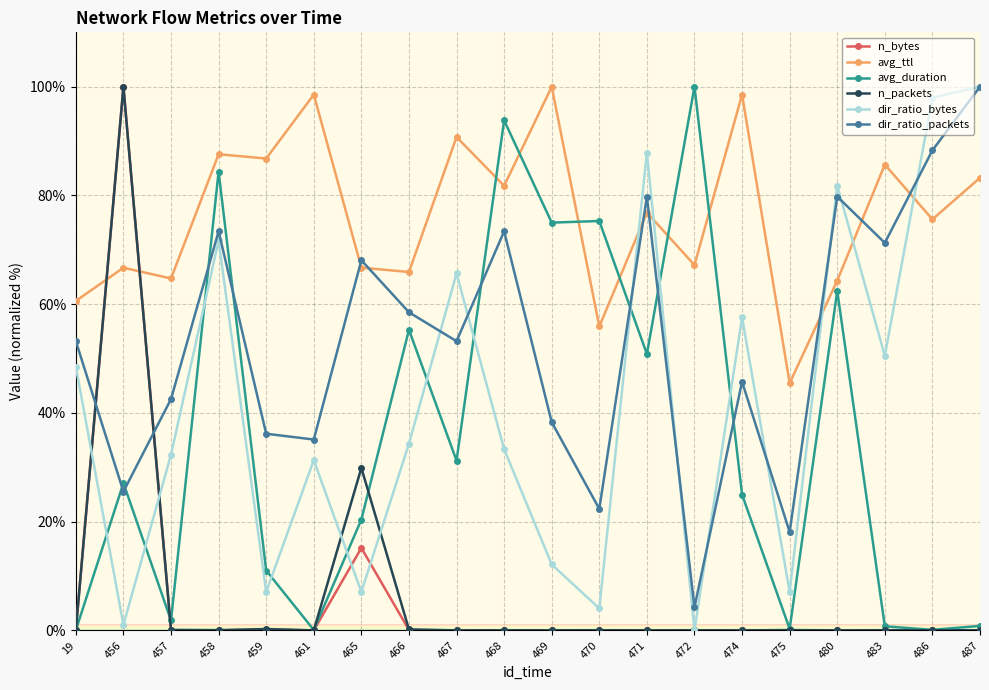

Which series has the largest total across all categories?

avg_ttl